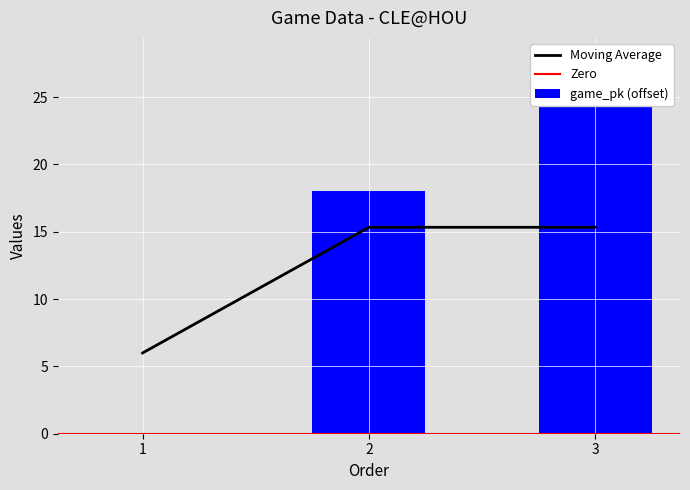

What is the average value?

15